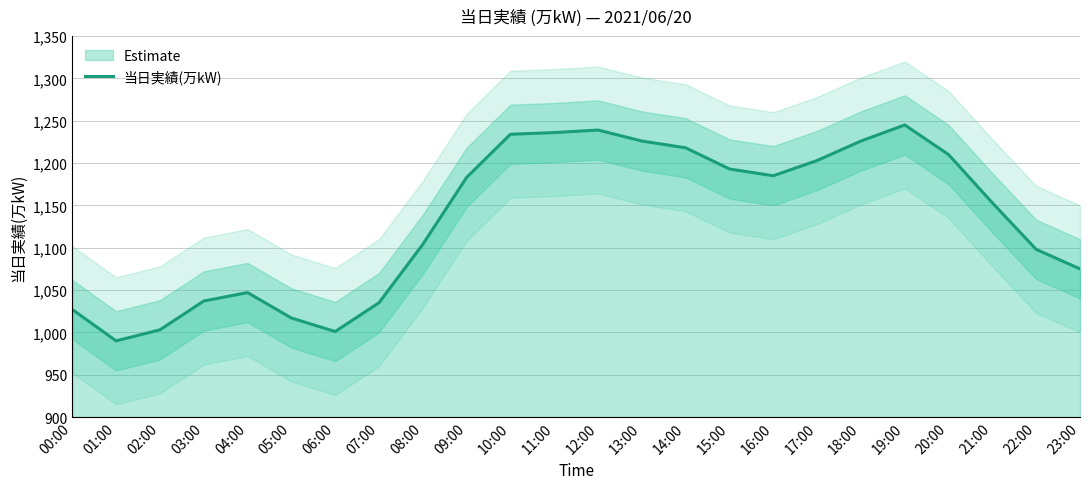

Which label corresponds to the largest value in the chart?

19:00